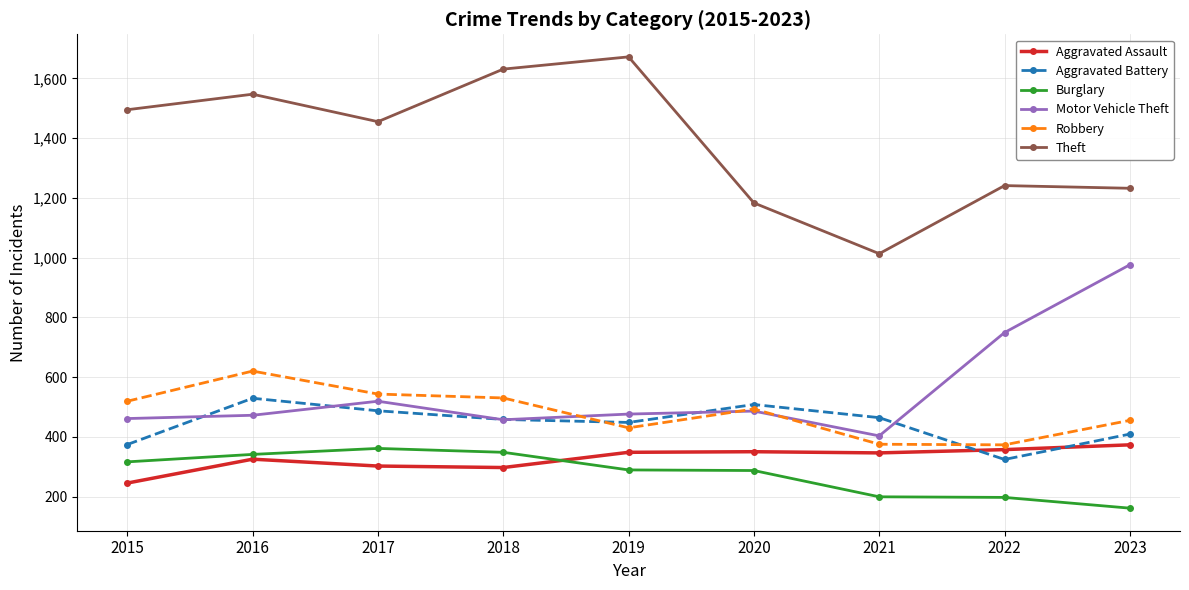

Is this an area chart (filled region under the line)?

No